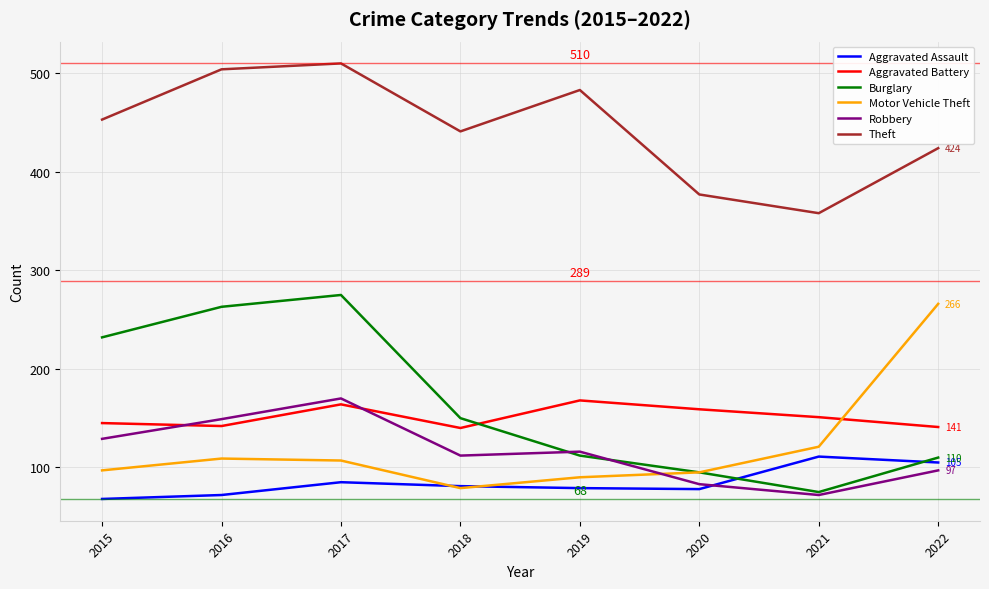

At how many categories does at least one series exceed 175?

8